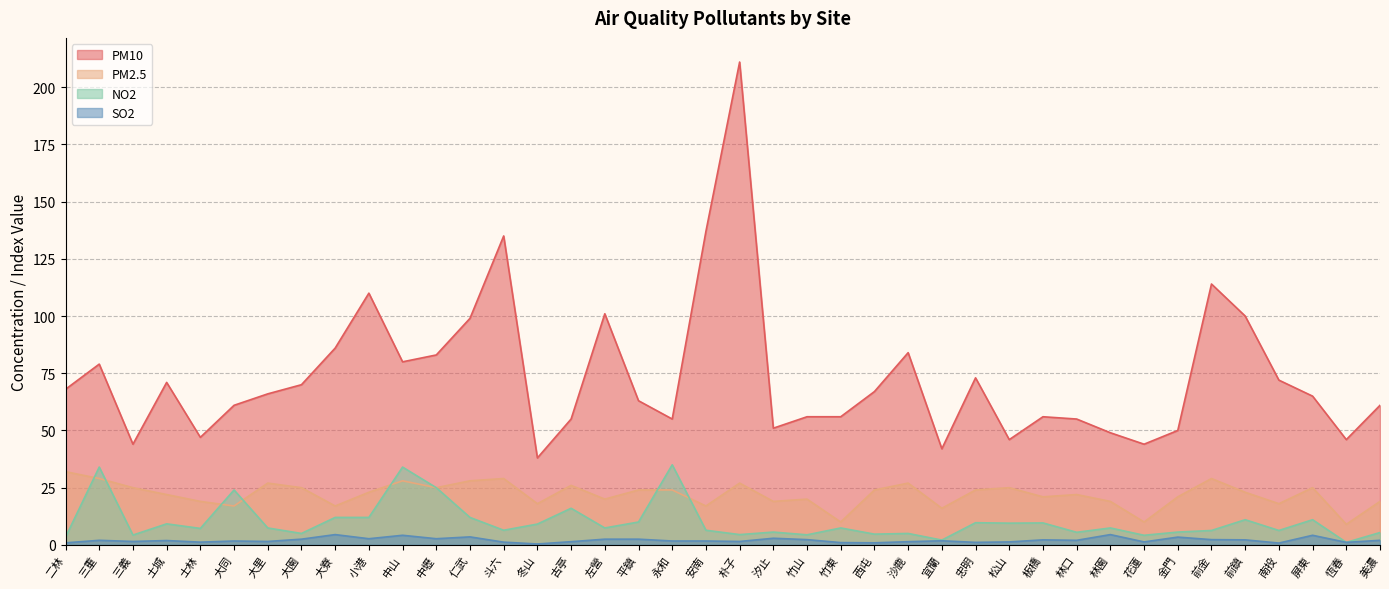

What are all the series names shown in the legend?

PM10, PM2.5, NO2, SO2